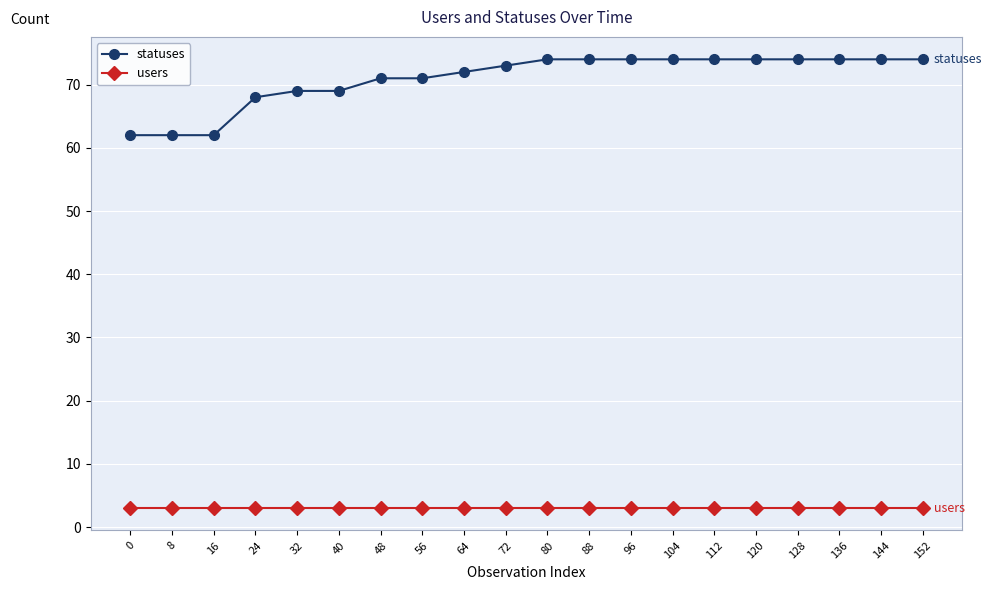

Reading left to right, list all the values displayed in this chart.

statuses: 0=62	8=62	16=62	24=68	32=69	40=69	48=71	56=71	64=72	72=73	80=74	88=74	96=74	104=74	112=74	120=74	128=74	136=74	144=74	152=74
users: 0=3	8=3	16=3	24=3	32=3	40=3	48=3	56=3	64=3	72=3	80=3	88=3	96=3	104=3	112=3	120=3	128=3	136=3	144=3	152=3